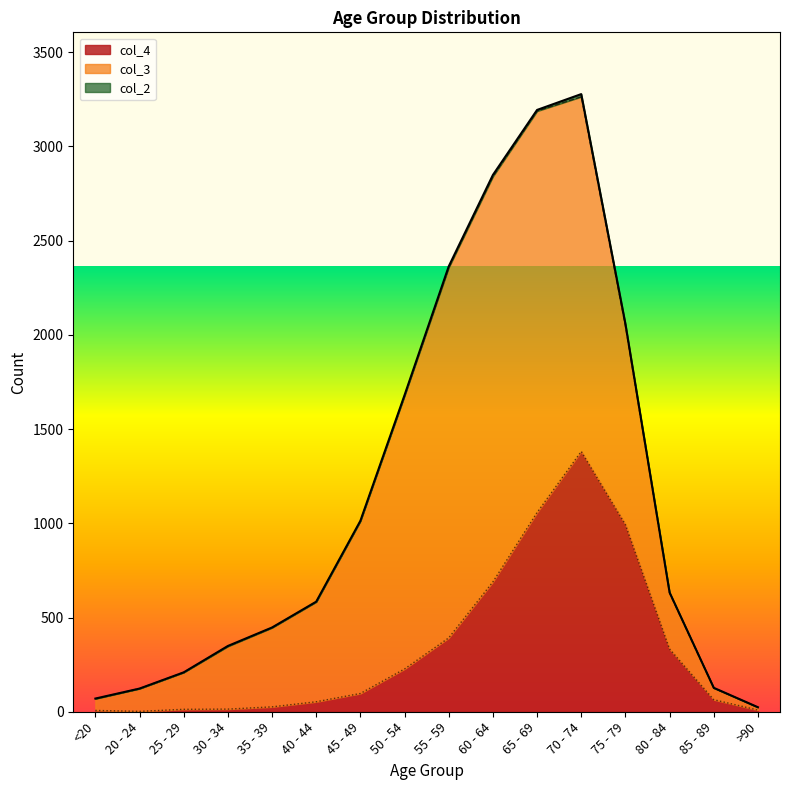

True or false: col_2 has a value of 1 at <20.

True